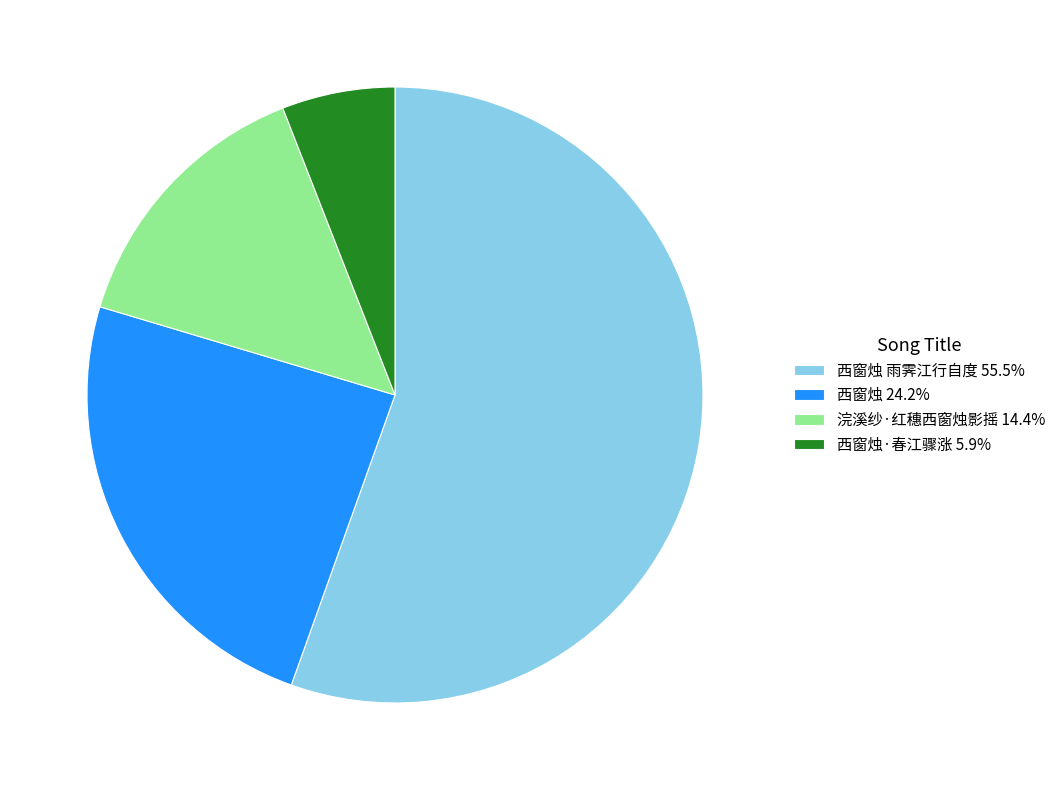

What is the ratio of the value at 西窗烛 雨霁江行自度 55.5% to the value at 浣溪纱·红穗西窗烛影摇 14.4%?

3.8